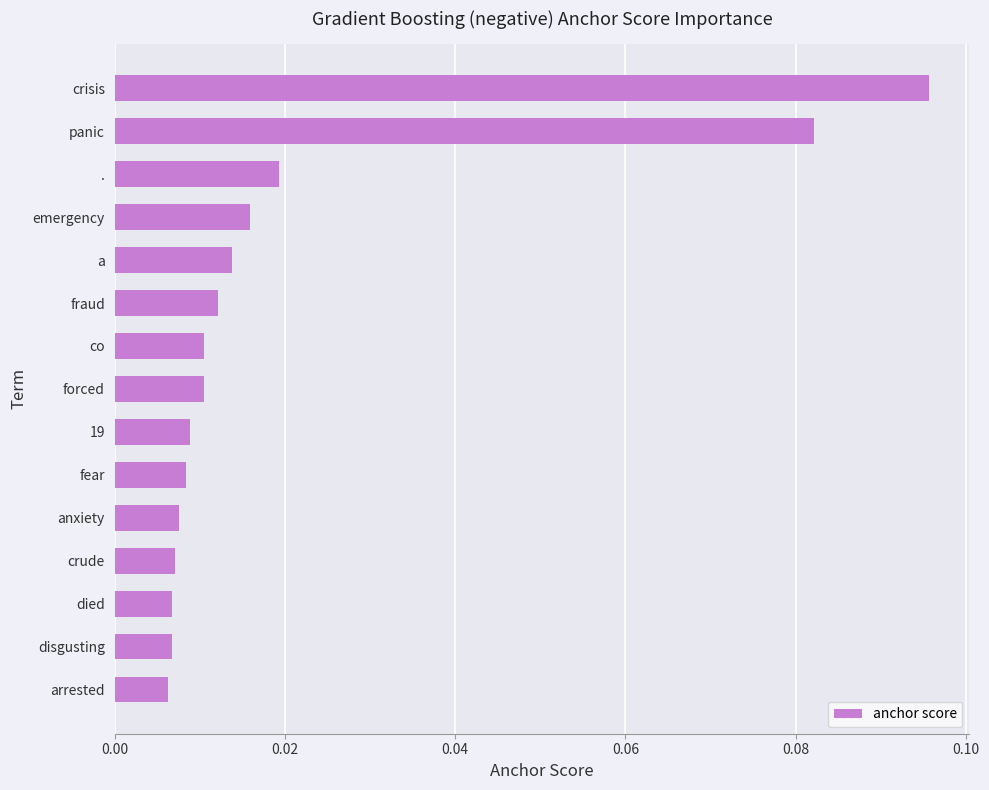

Does the chart contain stacked bars?

No